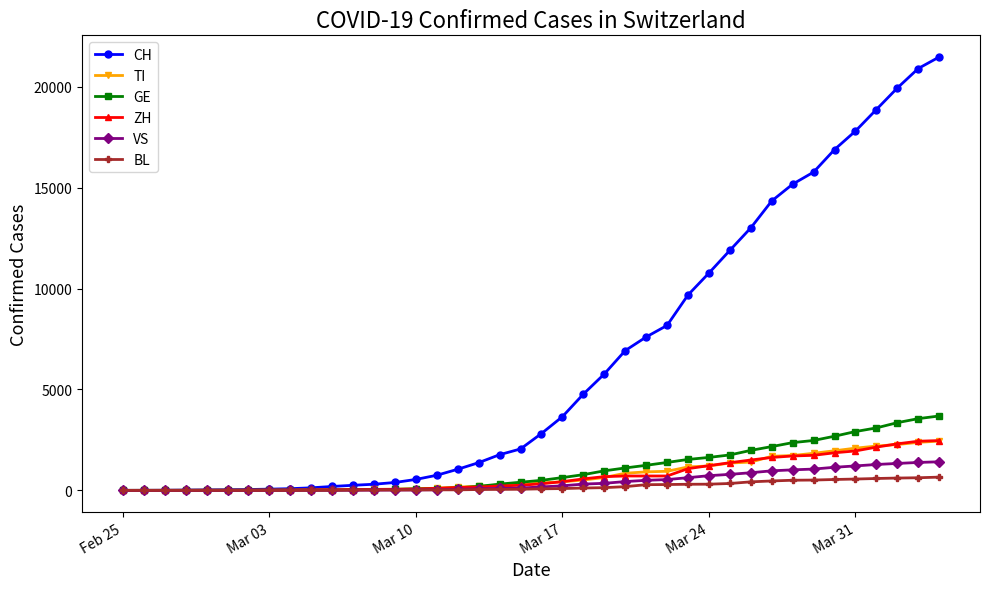

Which series has the largest total across all categories?

CH